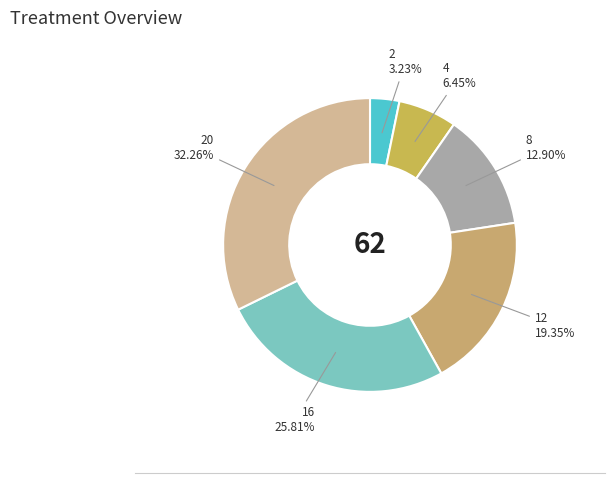

To the nearest percent, what portion does 20 represent?

32%